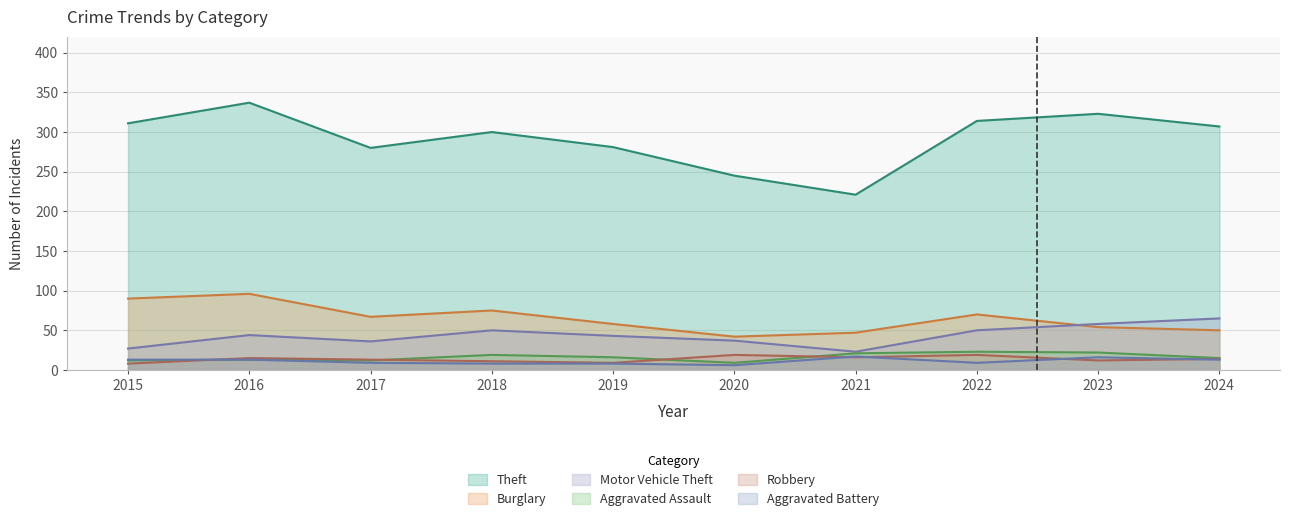

What is the total value across all series at 2023?

485